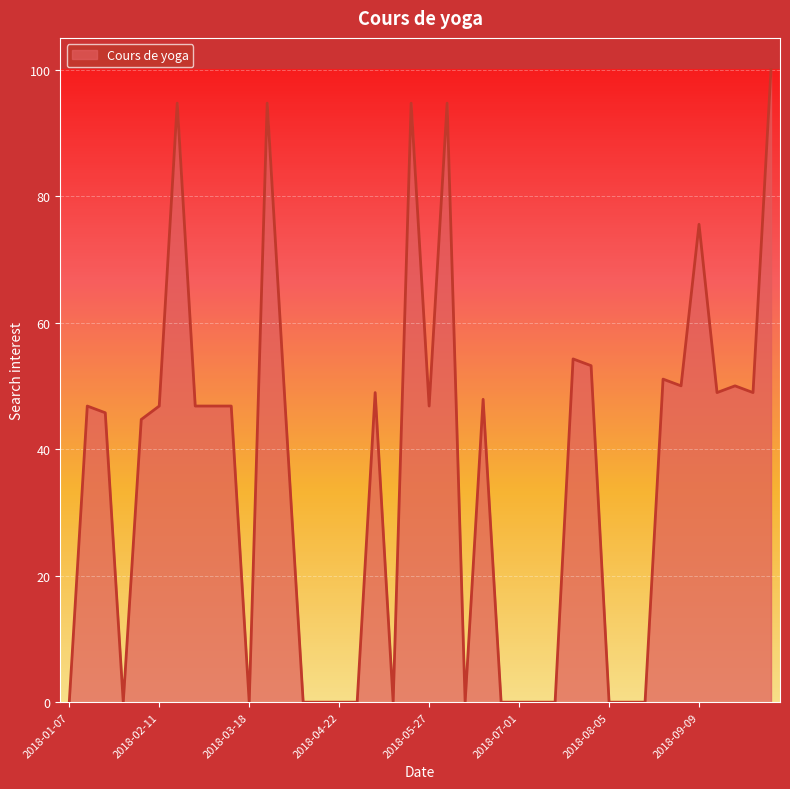

What is the greatest value displayed?

100.0